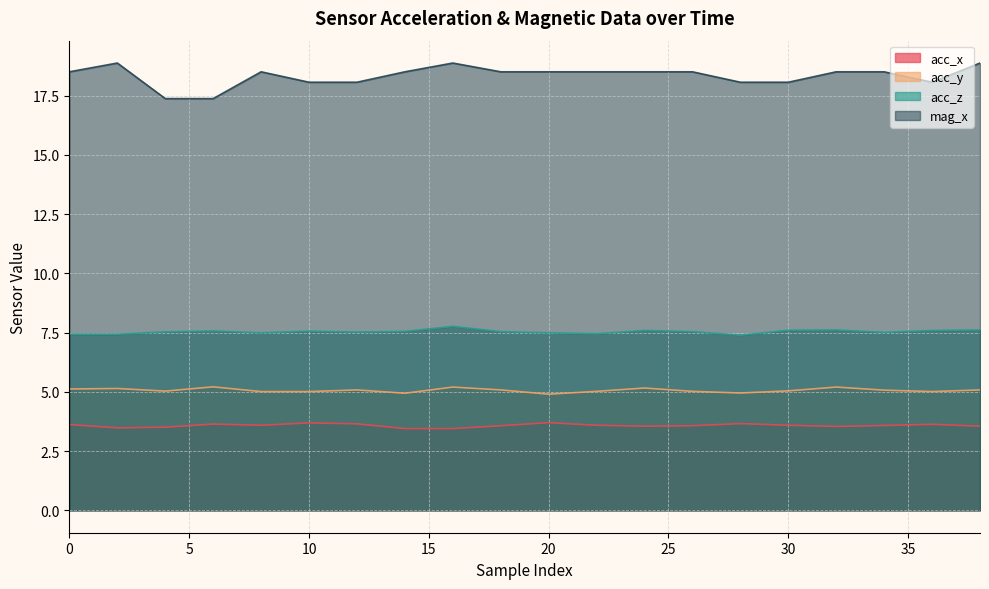

What is the approximate value of acc_z at 0?

7.4